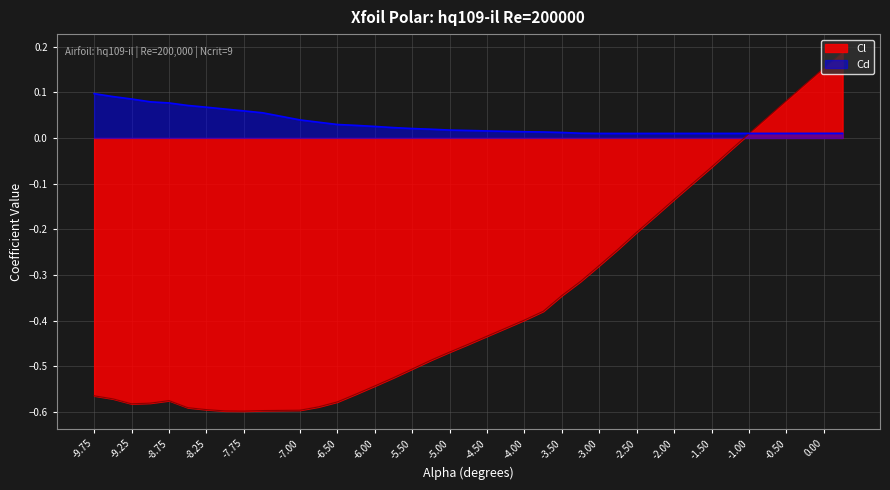

After their last crossing, which series has the higher values: Cd or Cl?

Cl